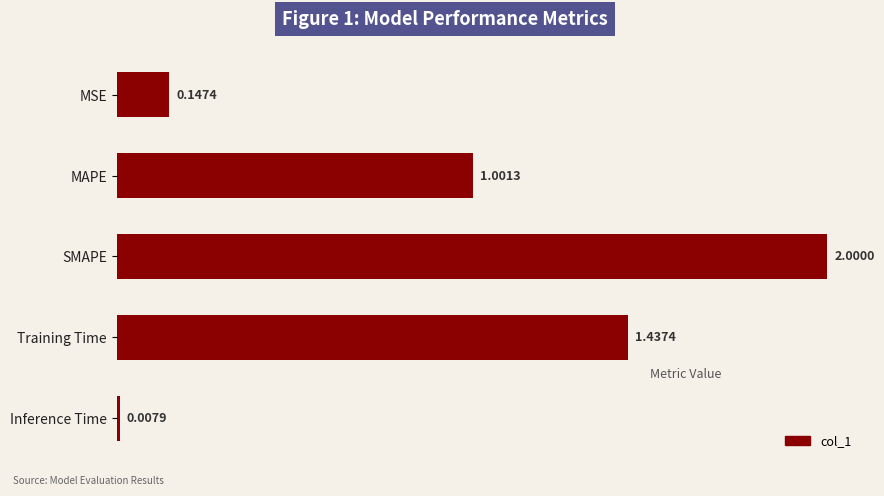

List the labels in order of value, largest first.

SMAPE, Training Time, MAPE, MSE, Inference Time